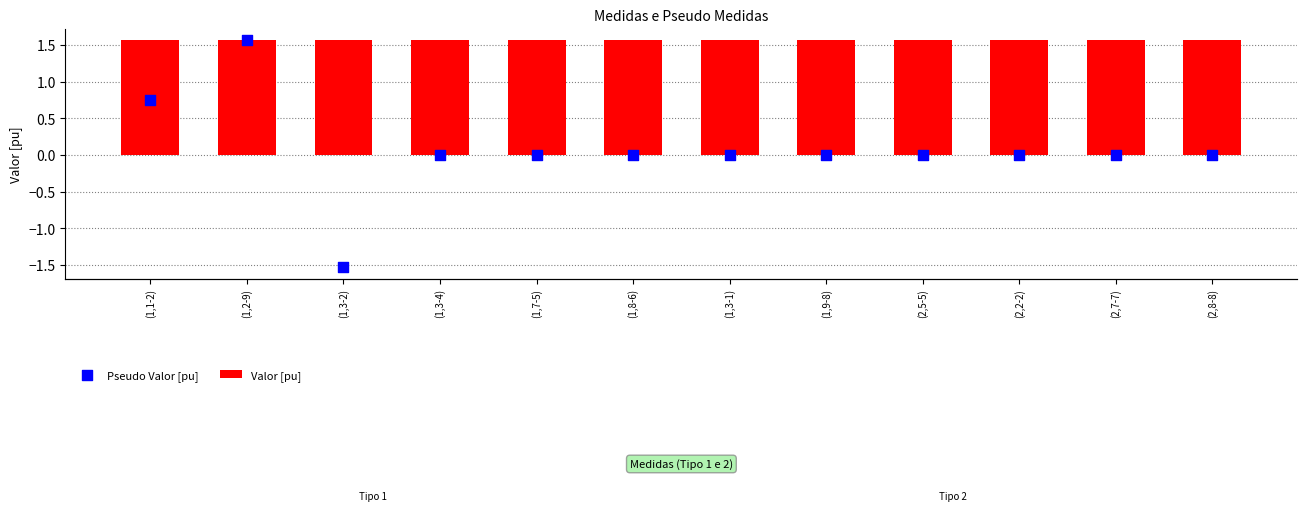

Which series has the largest total across all categories?

Valor [pu]